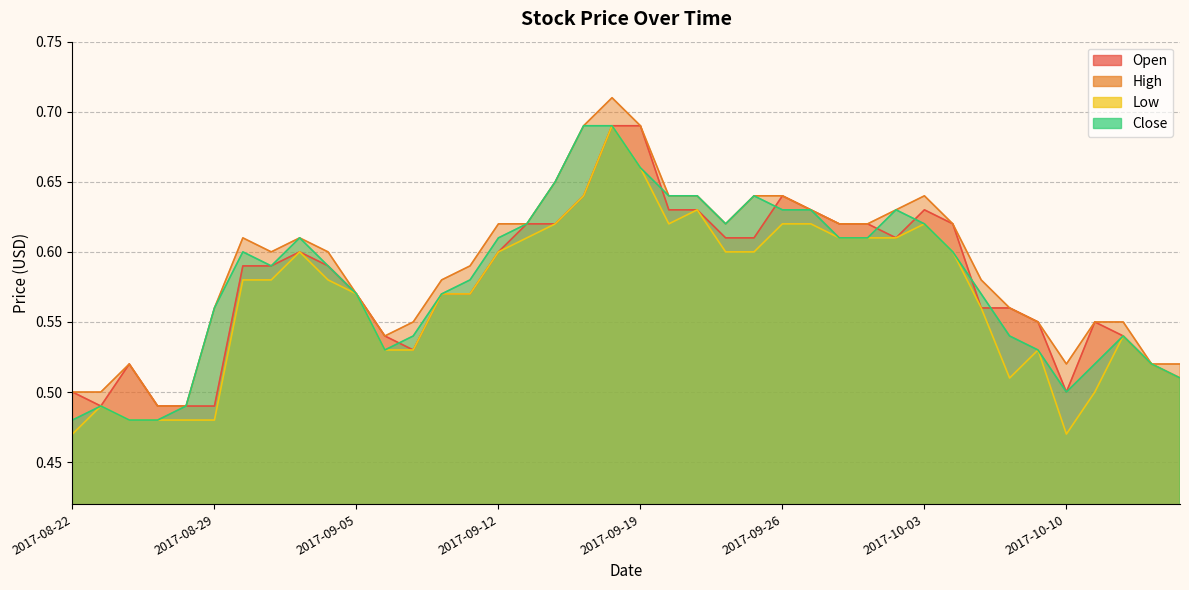

What is the label of the 40th point from the right?

2017-08-22